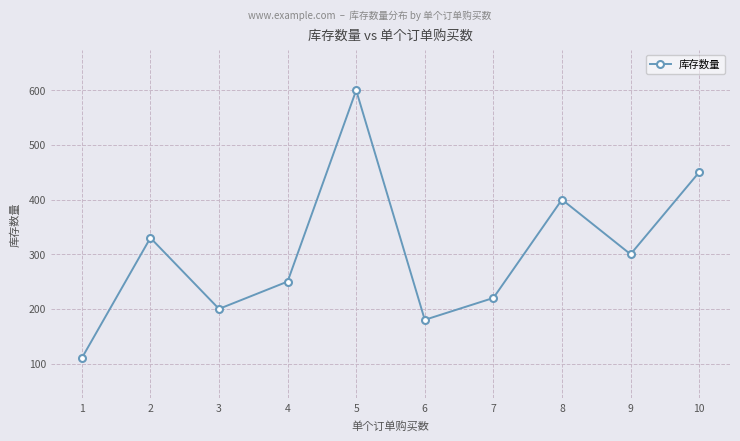

Count the number of categories in the chart.

10